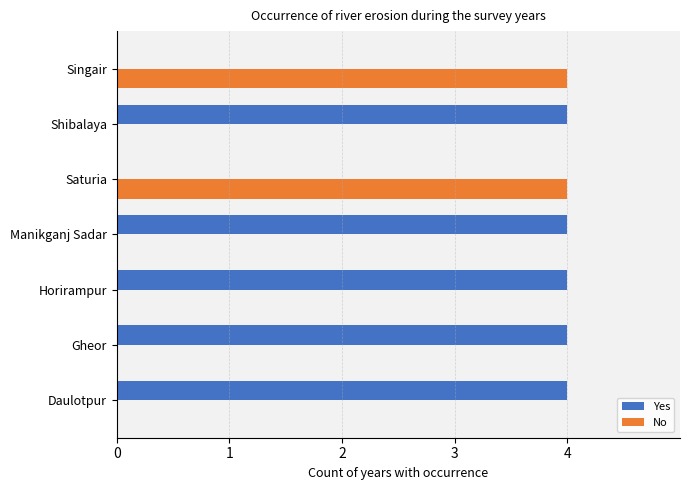

What is the total value across all series at Saturia?

4